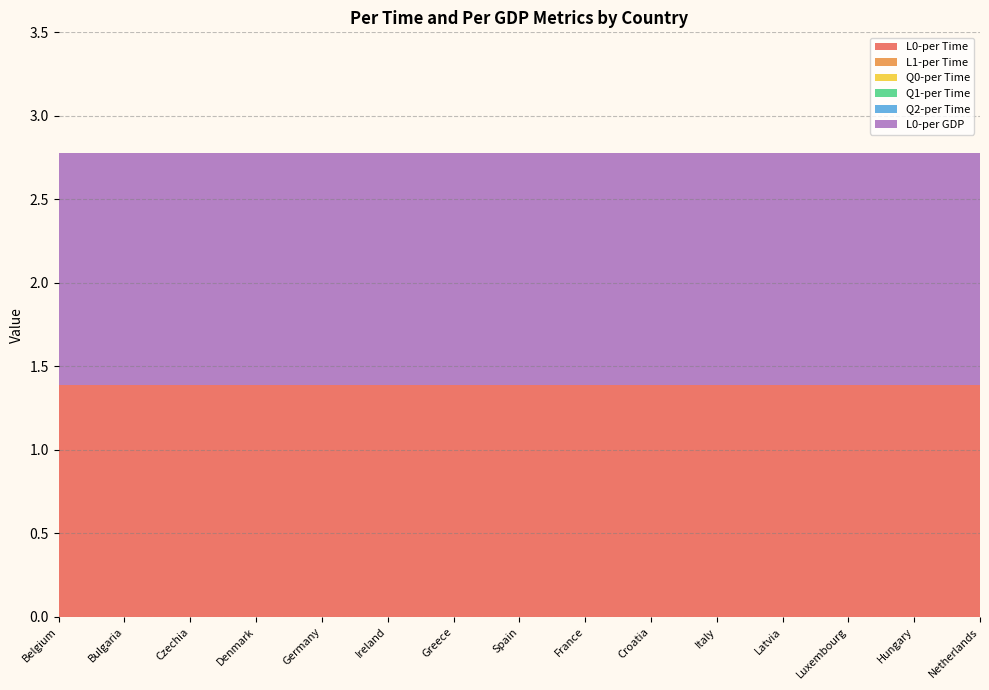

Reading left to right, list all the values displayed in this chart.

L0-per Time: 1.4	1.4	1.4	1.4	1.4	1.4	1.4	1.4	1.4	1.4	1.4	1.4	1.4	1.4	1.4
L1-per Time: 0.0	0.0	0.0	0.0	0.0	0.0	0.0	0.0	0.0	0.0	0.0	0.0	0.0	0.0	0.0
Q0-per Time: 0.0	0.0	0.0	0.0	0.0	0.0	0.0	0.0	0.0	0.0	0.0	0.0	0.0	0.0	0.0
Q1-per Time: 0.0	0.0	0.0	0.0	0.0	0.0	0.0	0.0	0.0	0.0	0.0	0.0	0.0	0.0	0.0
Q2-per Time: 0.0	0.0	0.0	0.0	0.0	0.0	0.0	0.0	0.0	0.0	0.0	0.0	0.0	0.0	0.0
L0-per GDP: 1.4	1.4	1.4	1.4	1.4	1.4	1.4	1.4	1.4	1.4	1.4	1.4	1.4	1.4	1.4